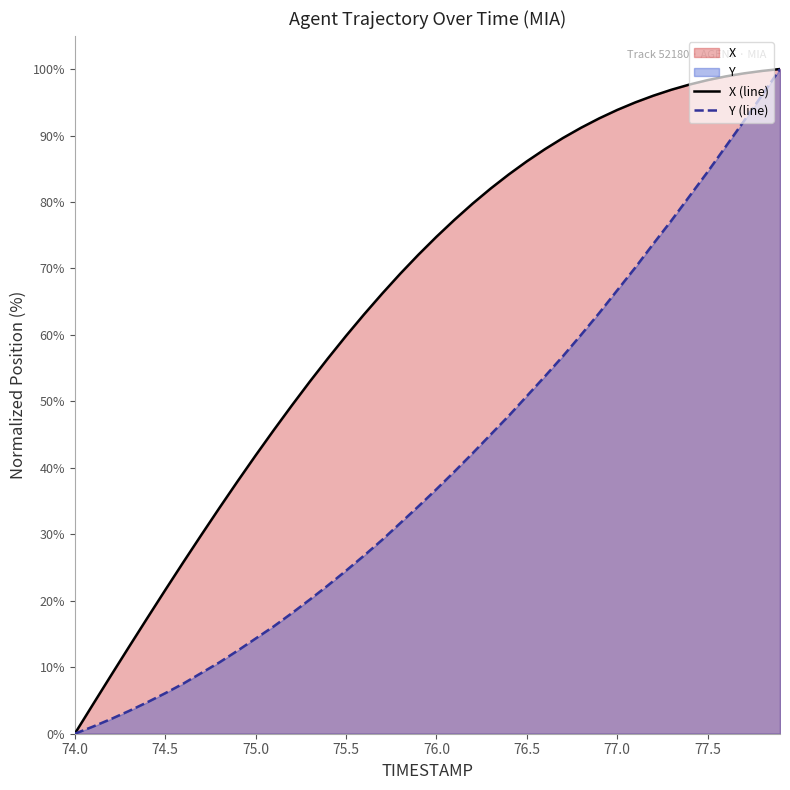

Which series has the largest range (max minus min)?

X (line)